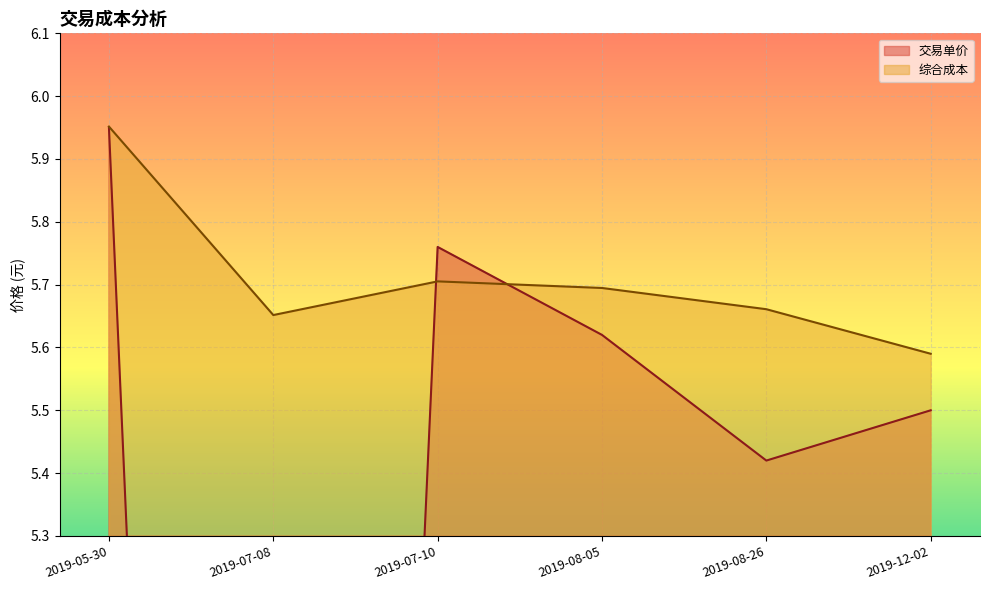

Between 2019-07-10 and 2019-08-26, which series saw the biggest shift?

交易单价